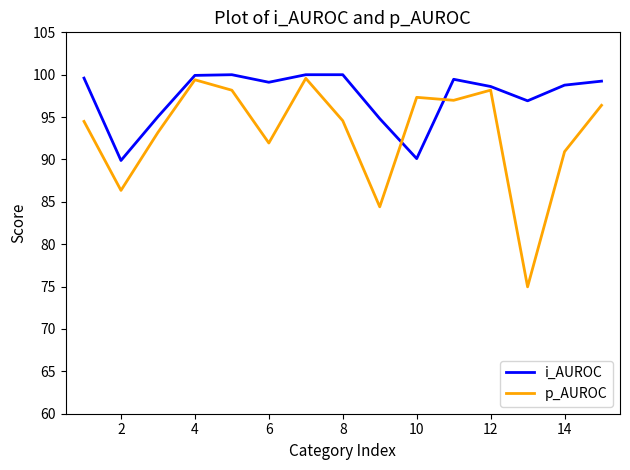

List the series in order of their overall mean, lowest first.

p_AUROC, i_AUROC